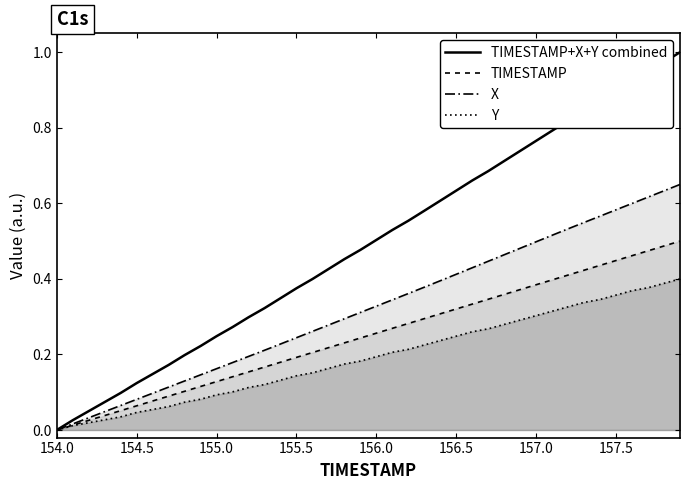

True or false: X has a value of 0.3 at 28.

False